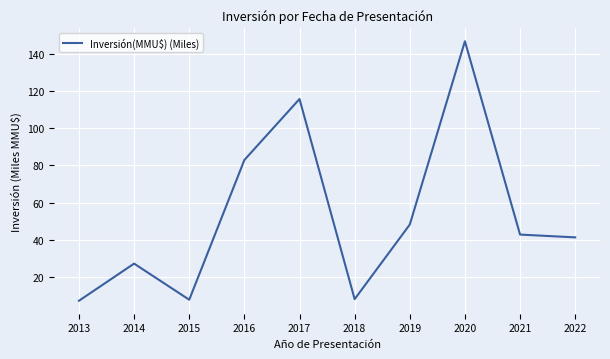

How many interior local valleys (lower than both neighbors) does the data have?

2